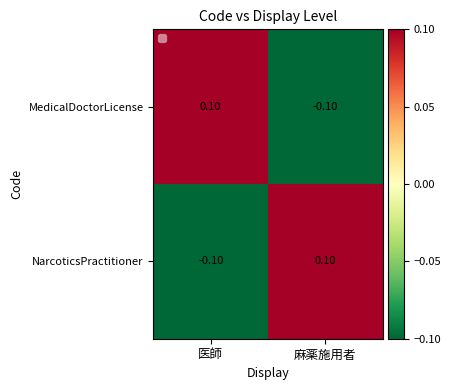

At which label is NarcoticsPractitioner closest to 0?

医師